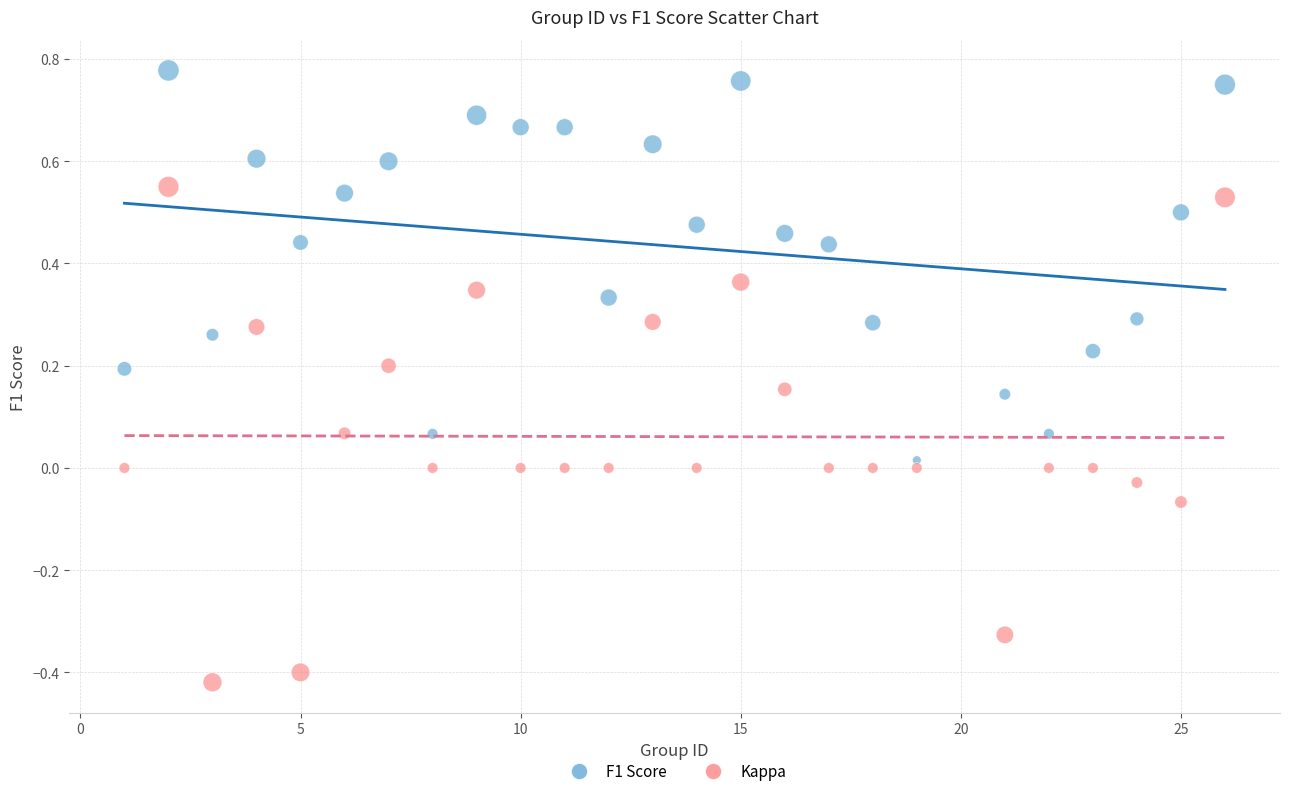

Across all data points, what is the range of X values (max minus min)?

25.0